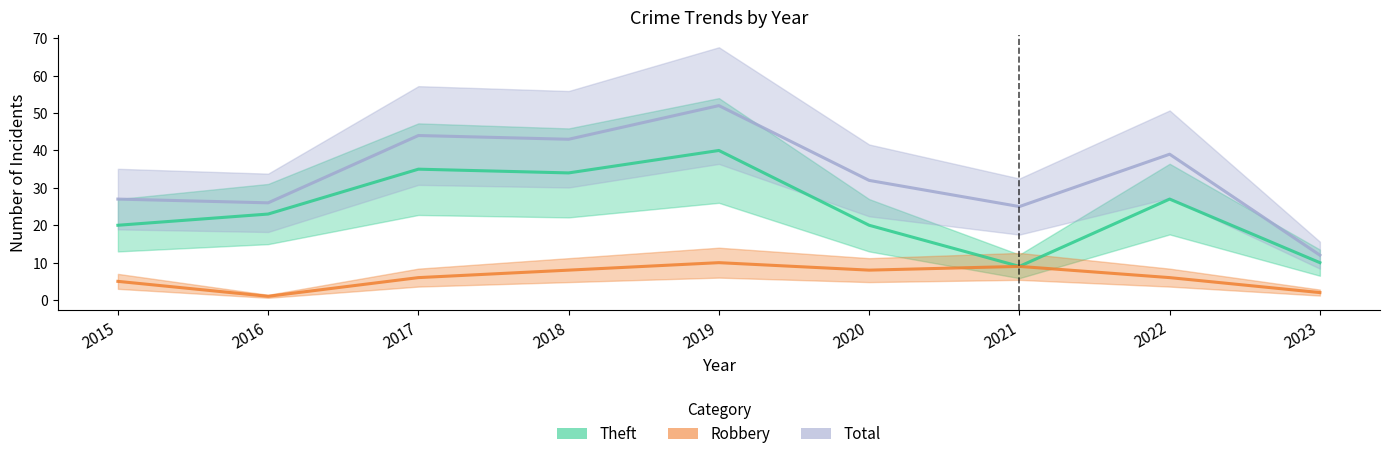

Rank the series by their average value, from lowest to highest.

Robbery, Theft, Total